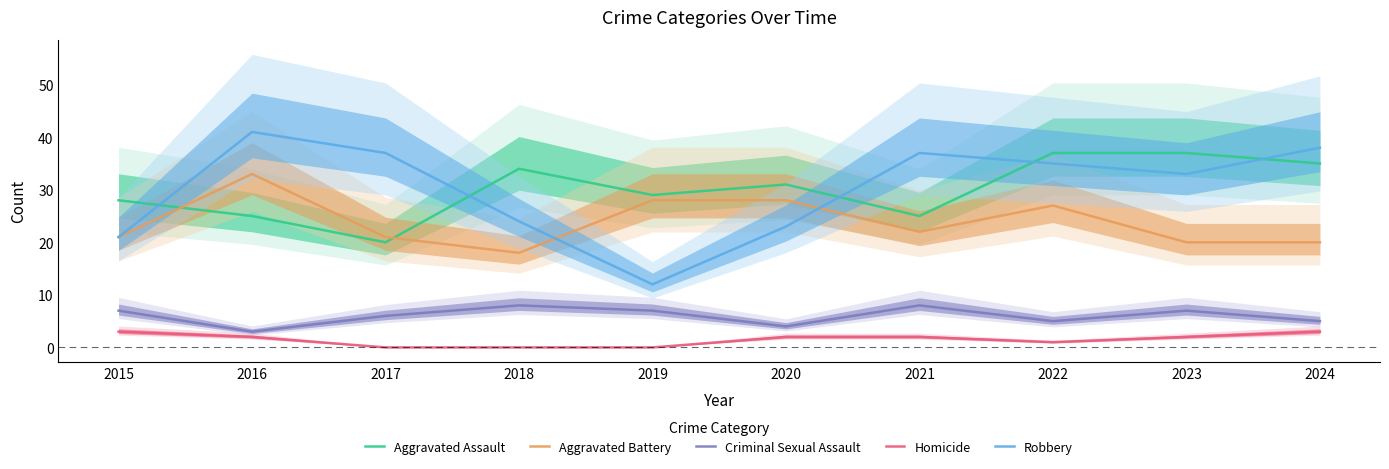

Where does the Robbery series first go above 35?

2016